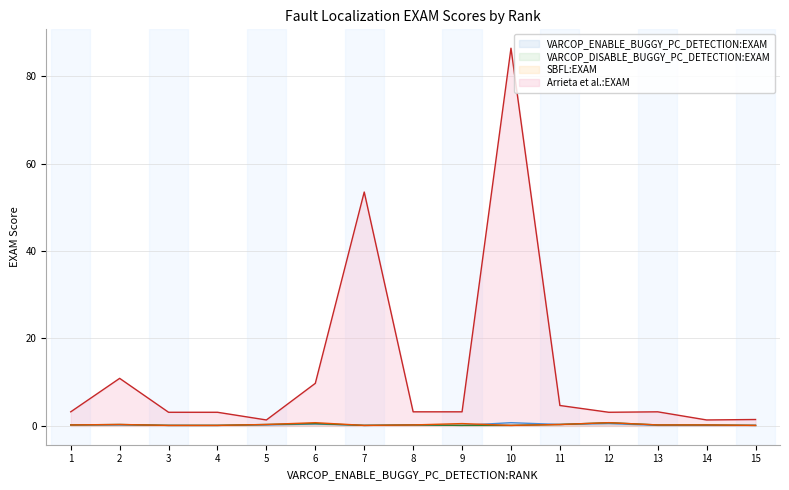

What value does the VARCOP_ENABLE_BUGGY_PC_DETECTION:EXAM series have at 3?

0.1